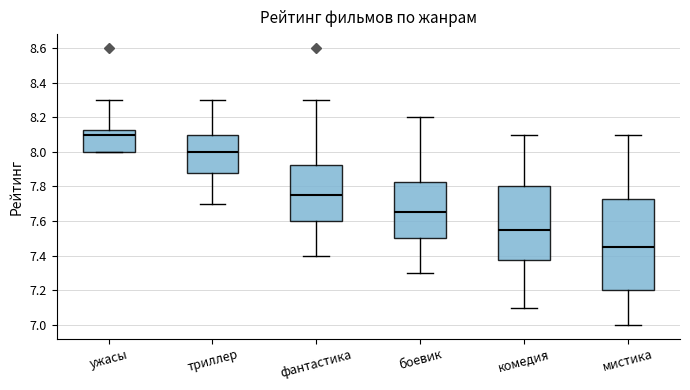

Which box's median line is the lowest?

мистика